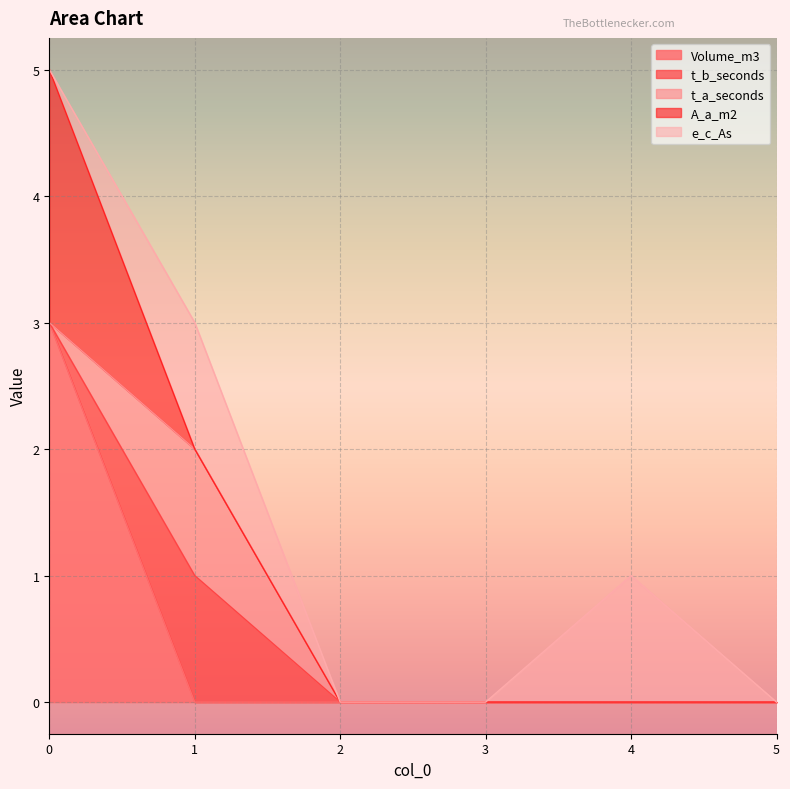

Which series has the widest spread of values?

Volume_m3